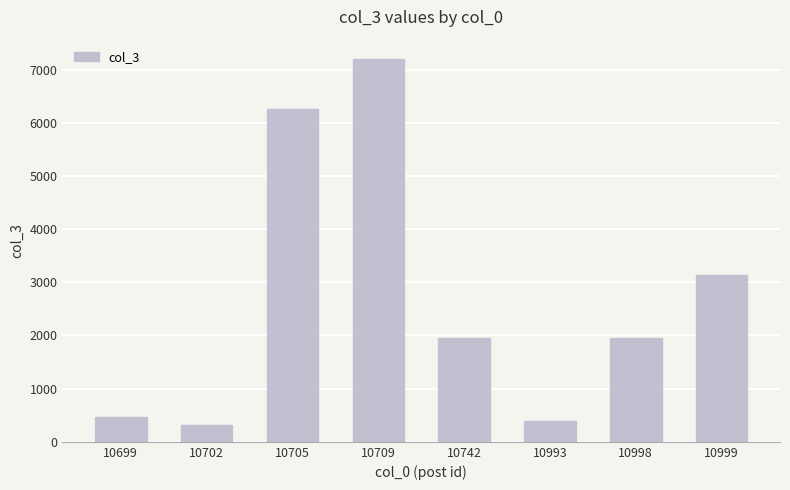

What is the approximate value at 10742?

1947